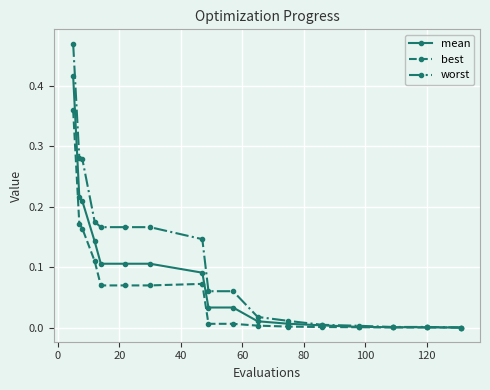

Which series has the widest spread of values?

worst